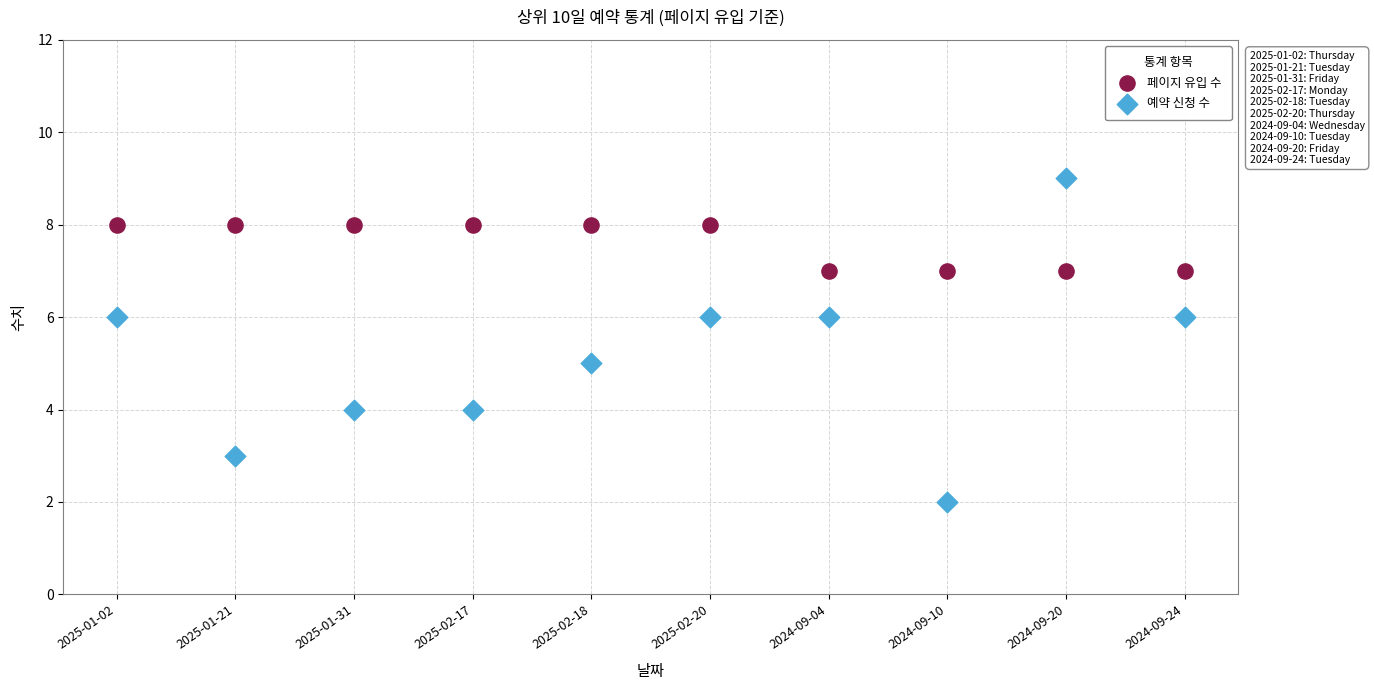

Which series contains the highest Y value?

예약 신청 수